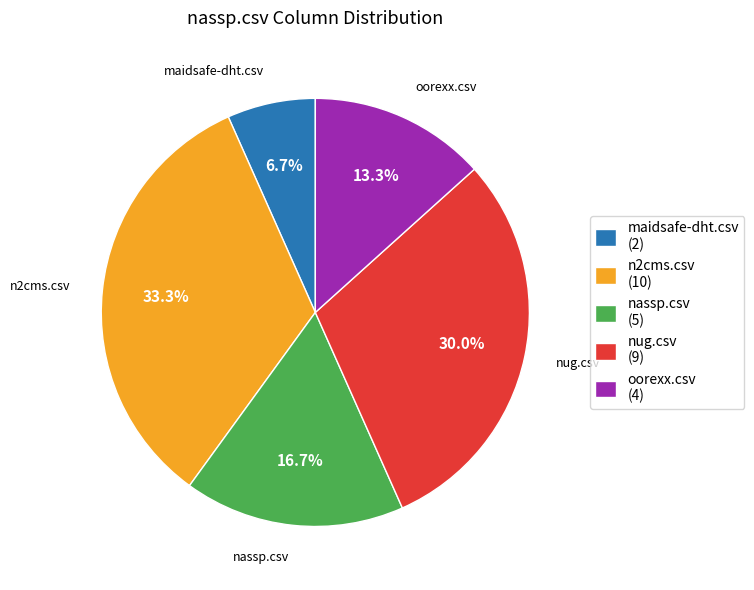

Combined, what portion of the pie is n2cms.csv and nug.csv?

63.3%